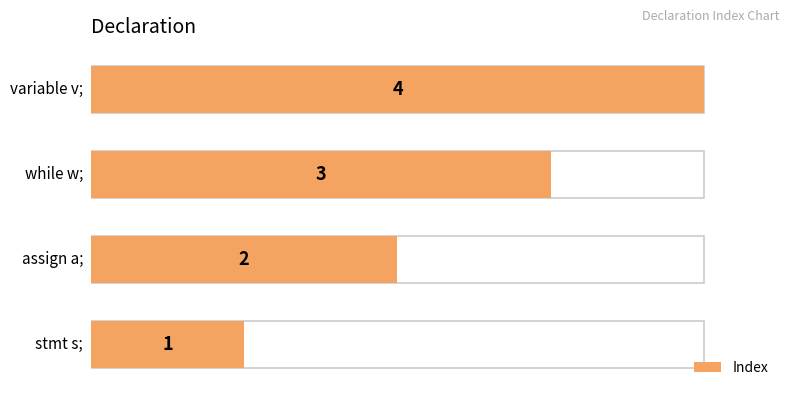

Are the bars horizontal?

Yes